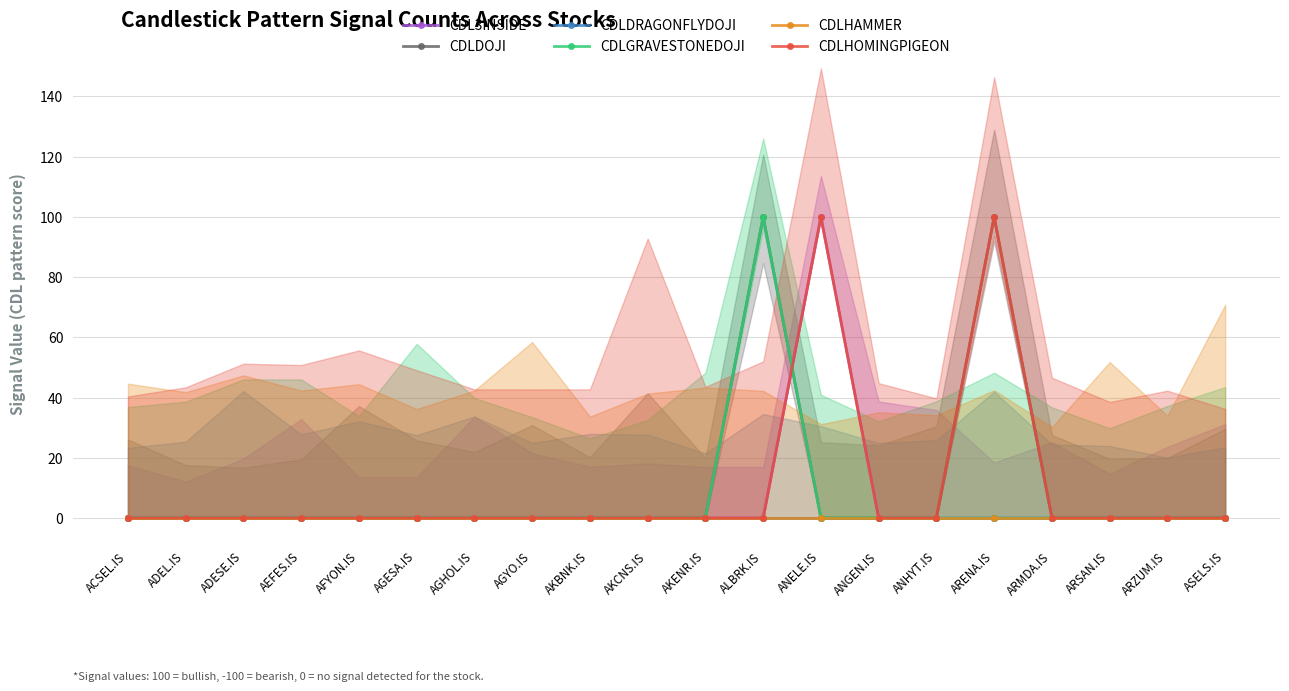

List the series in order of their peak value, highest first.

CDL3INSIDE, CDLDOJI, CDLGRAVESTONEDOJI, CDLHOMINGPIGEON, CDLDRAGONFLYDOJI, CDLHAMMER